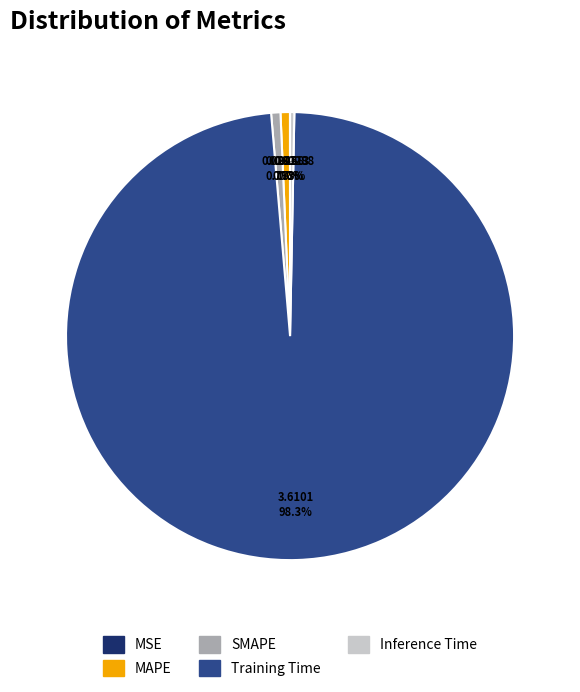

To the nearest percent, what is the average slice percentage?

20%